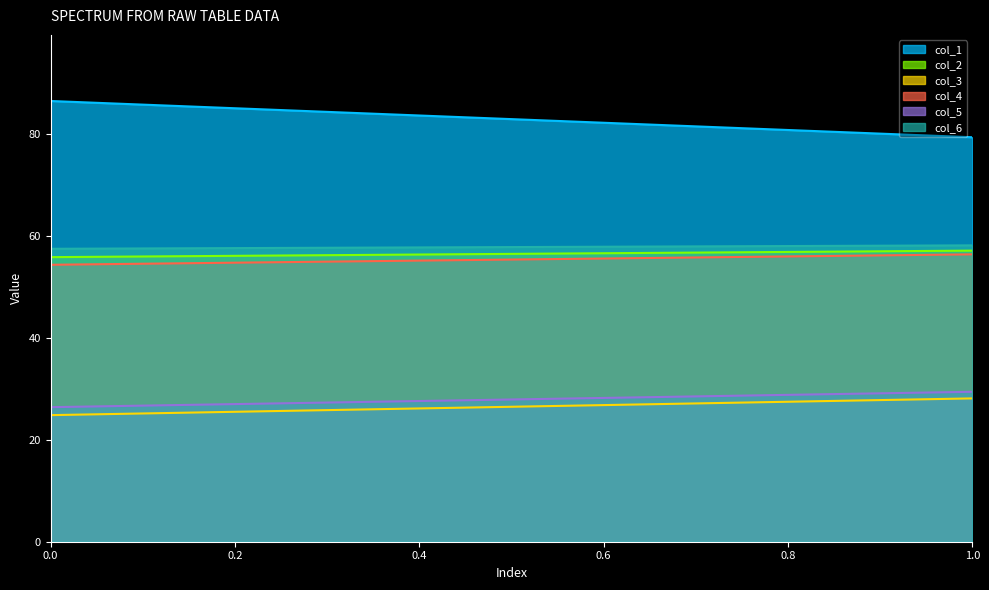

Does the chart display data point markers on the line(s)?

No